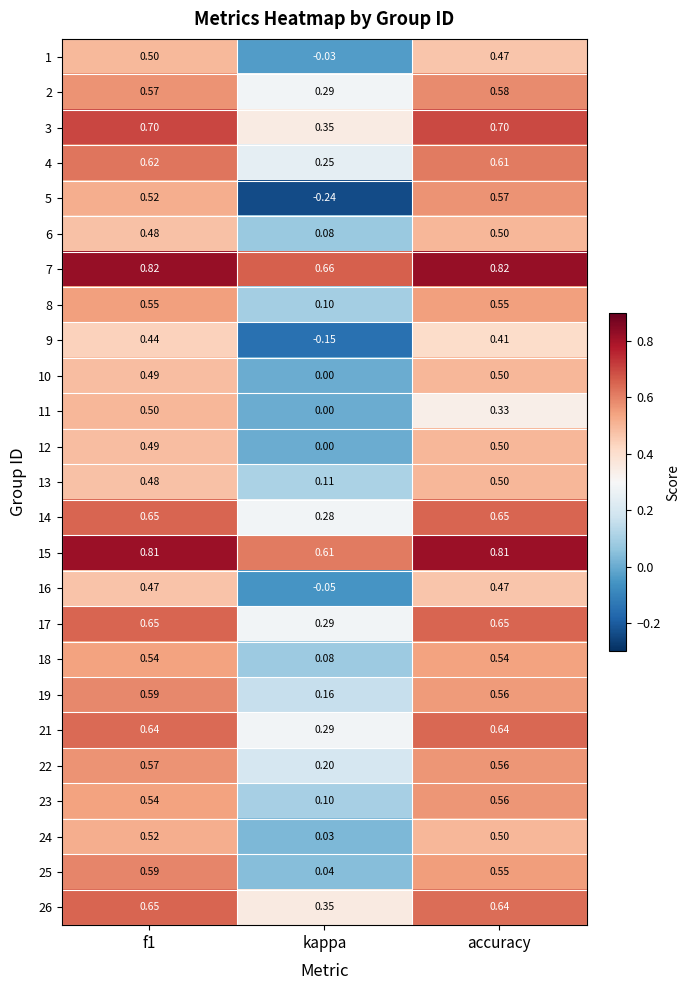

Which category has the lowest value in the 4 series?

kappa